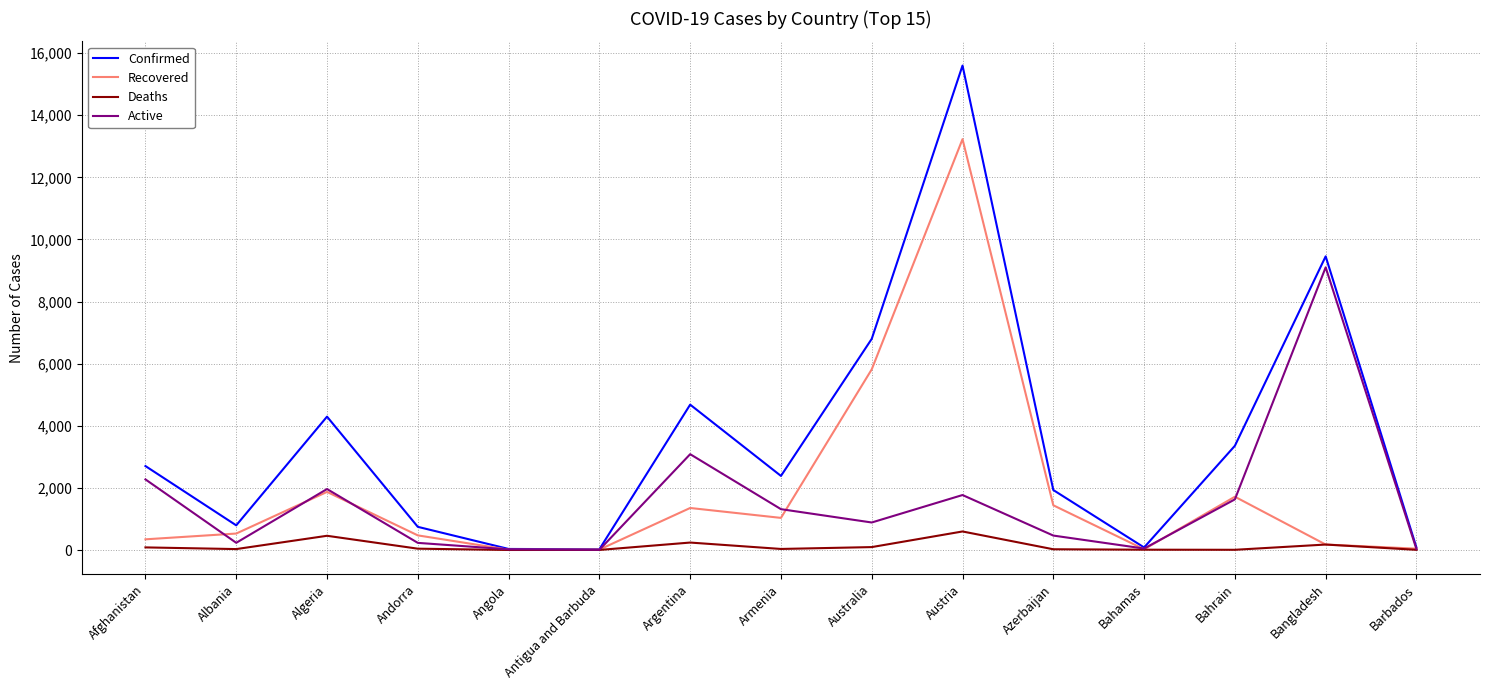

What is the lowest value of the Confirmed series?

25